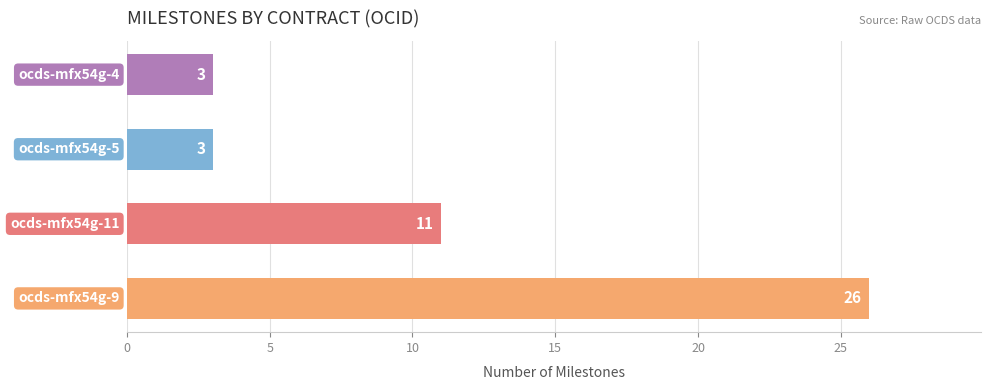

What is the sum of all values?

43